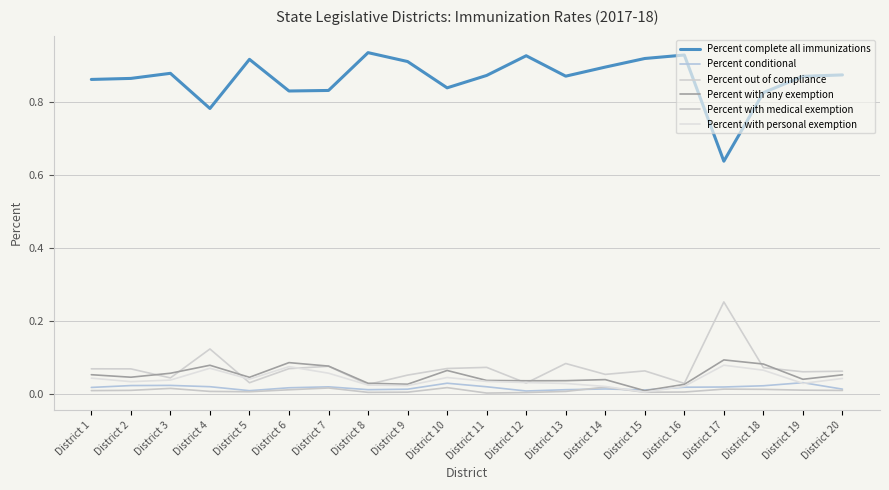

Does the chart display data point markers on the line(s)?

No